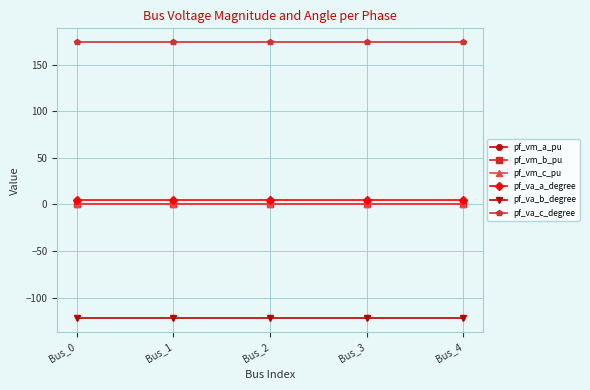

At how many categories does at least one series exceed 58?

5